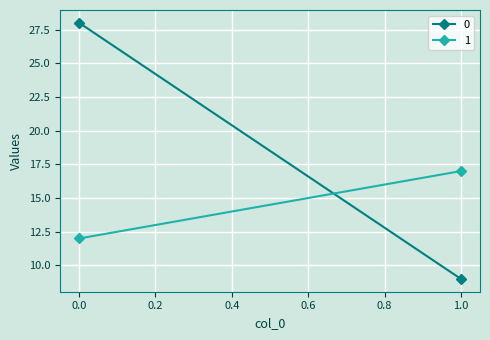

What is the average value of the 1 series?

14